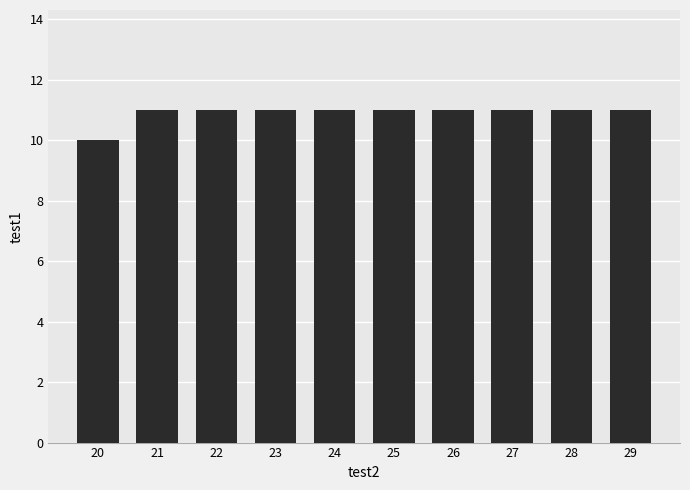

The chart shows a value of 11 at 21. True or false?

True